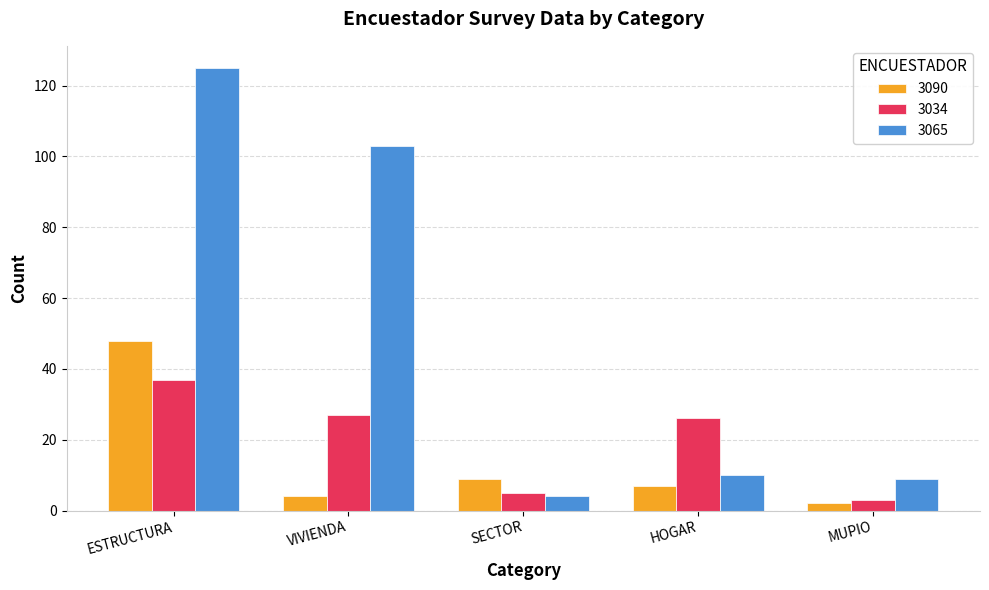

How many bars are there in each group?

3